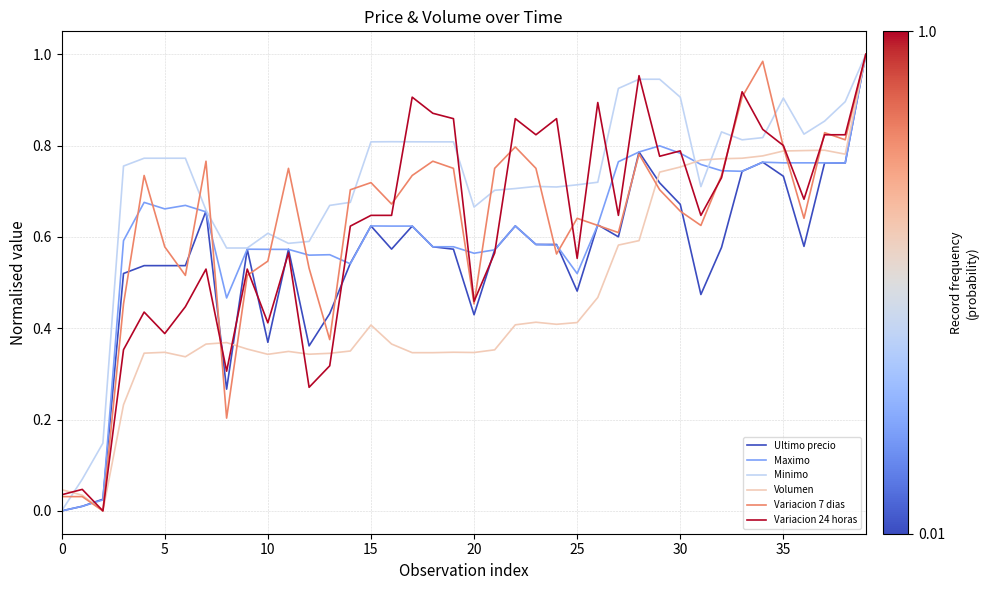

Which series has the largest range (max minus min)?

Ultimo precio